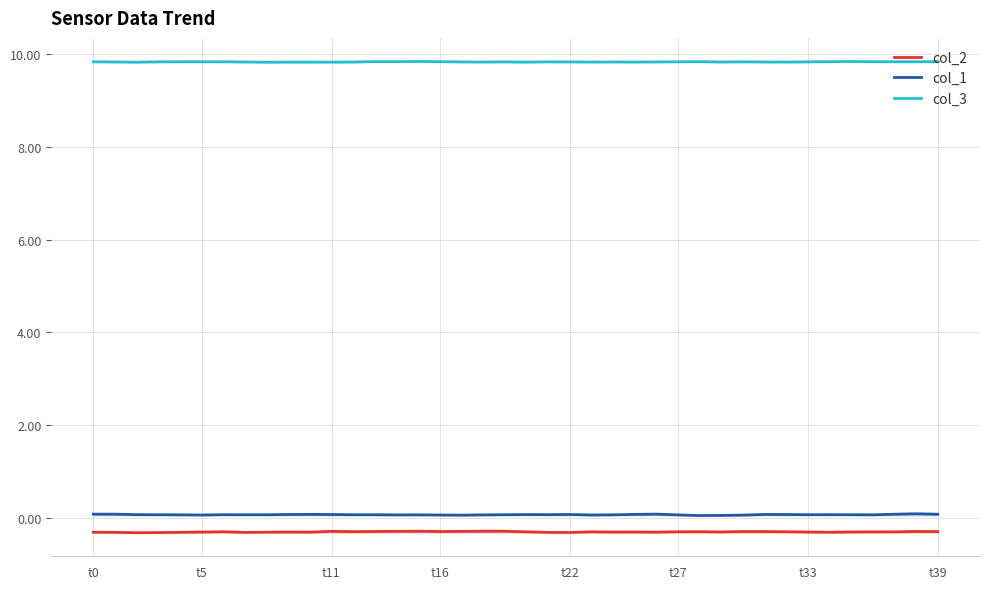

At which category is the sum across all series the highest?

38